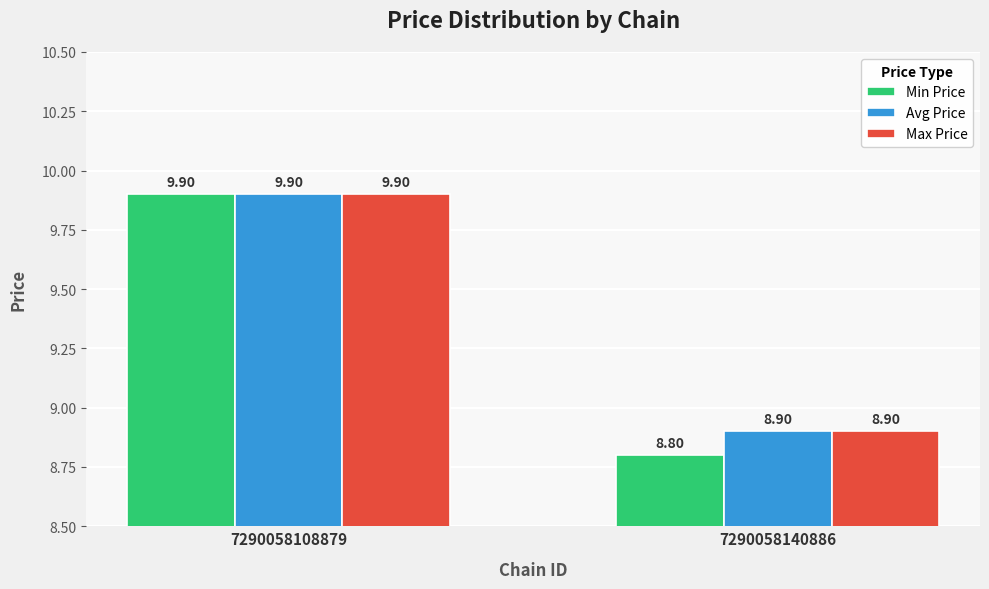

What is the sum of all Min Price values?

18.7